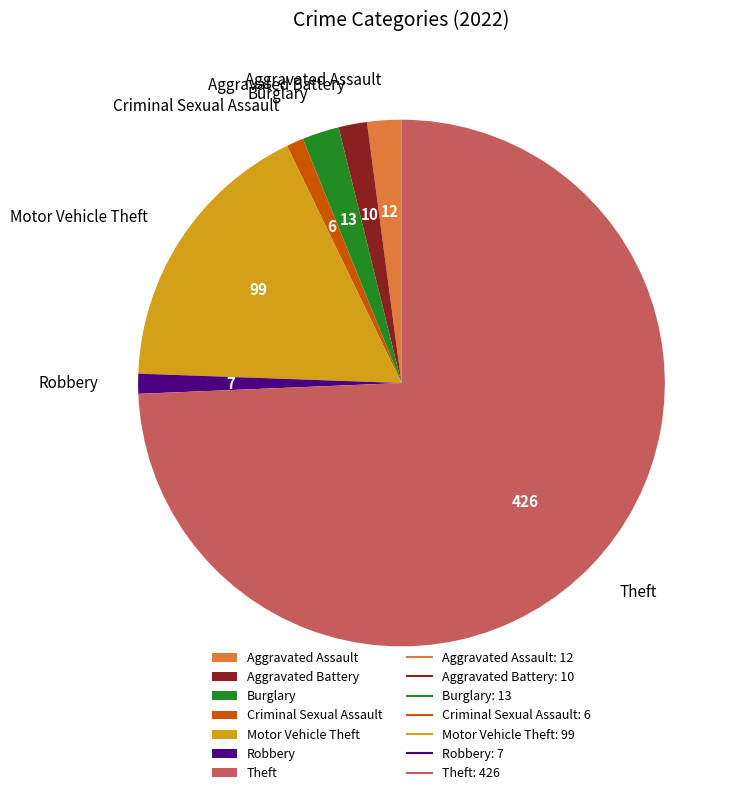

Which category has the biggest portion of the pie?

Theft